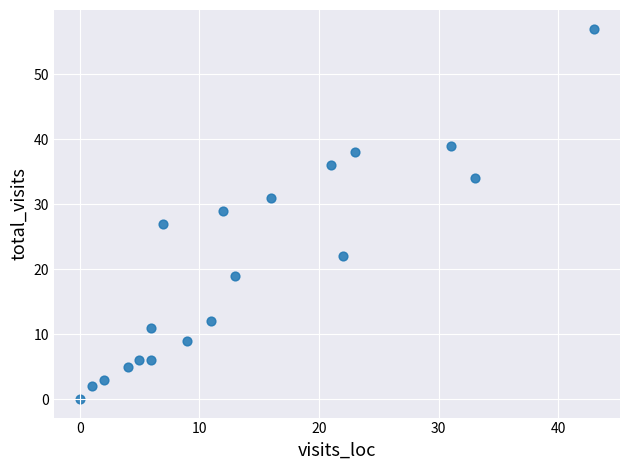

What is the range of Y values (max minus min)?

57